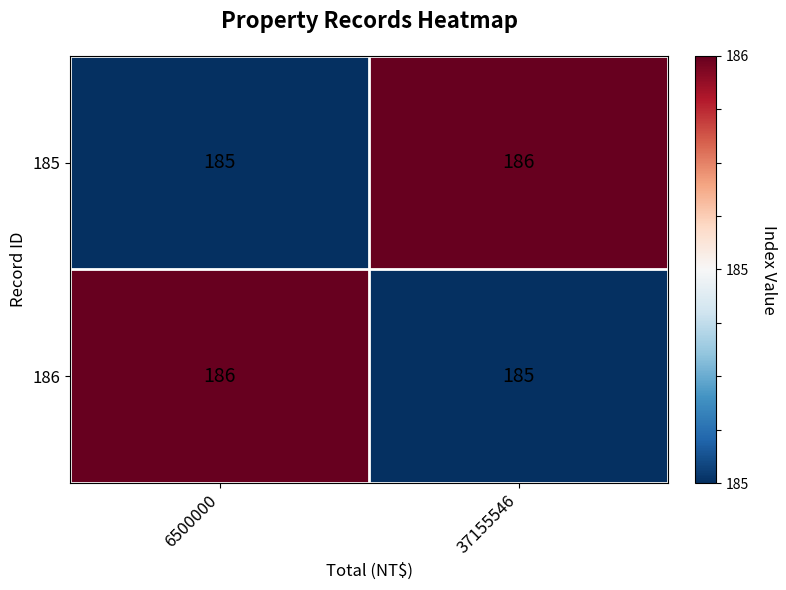

Count the number of data series in this chart.

2